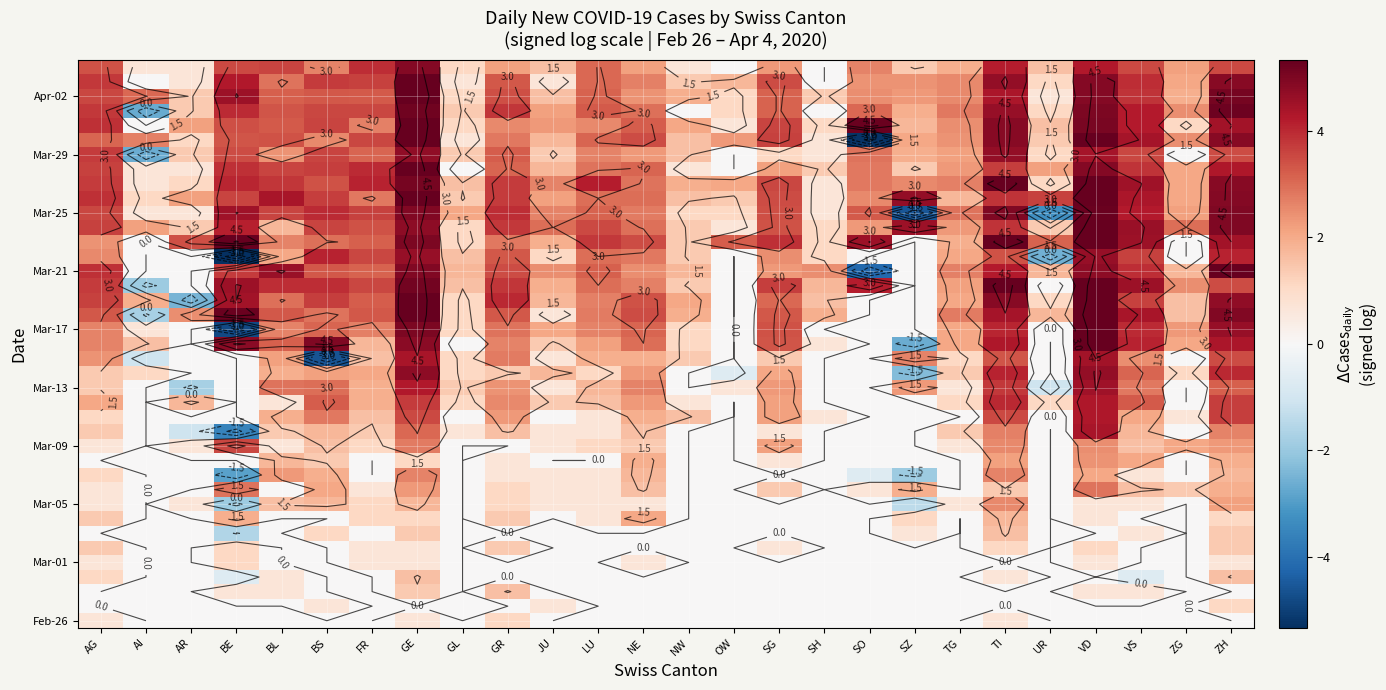

Between UR and BE, which is larger?

UR